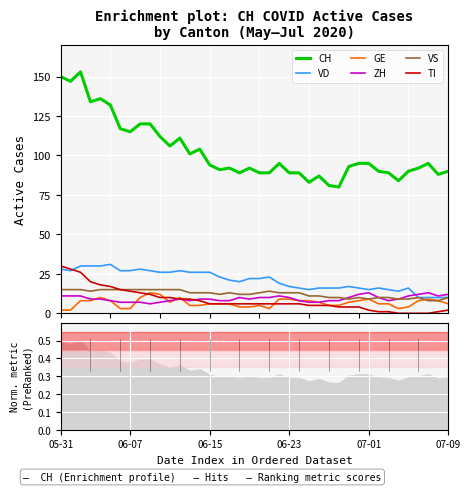

What are all the series names shown in the legend?

CH, VD, GE, ZH, VS, TI